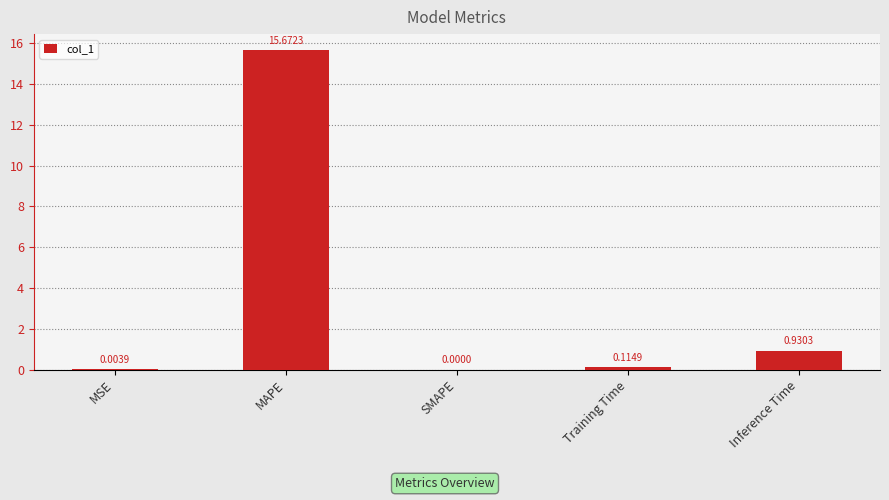

What is the sum of all values?

16.7